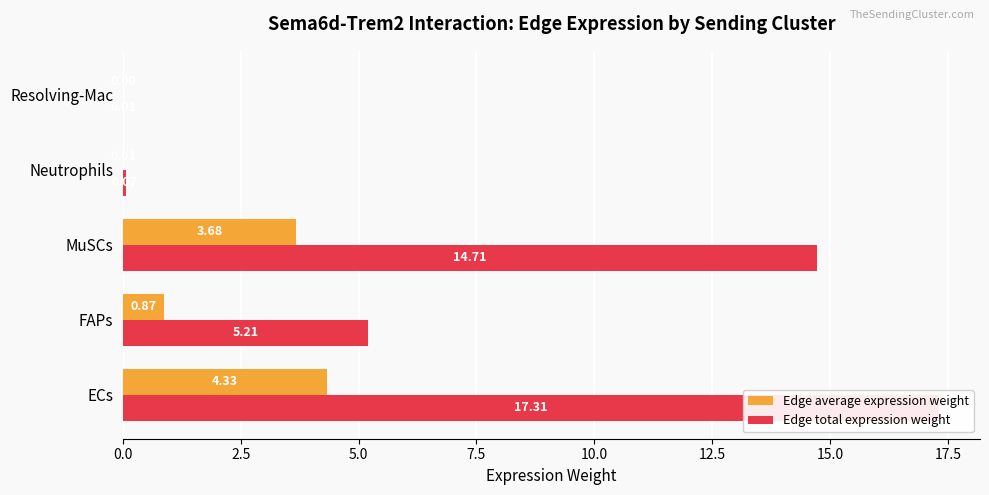

Is it true that Edge total expression weight equals 0.0 at Resolving-Mac?

True